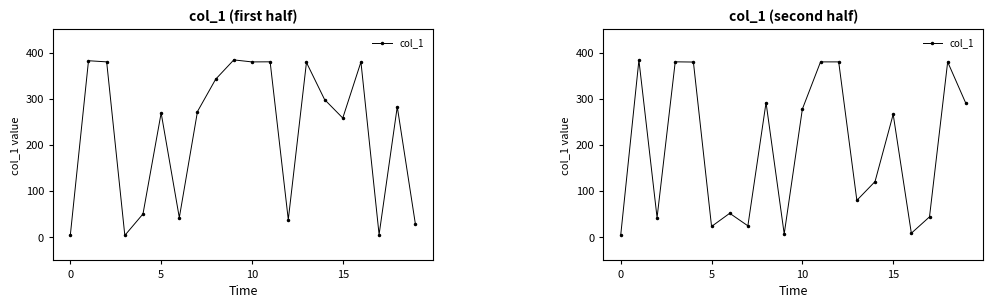

What is the ratio of the value at 15 to the value at 11?

0.7